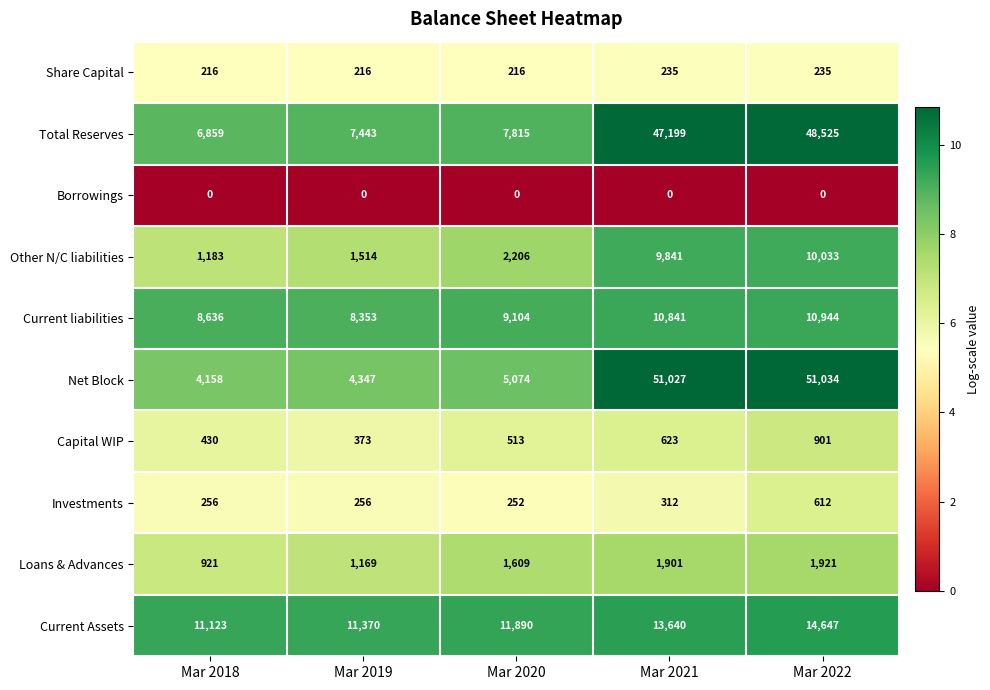

What is the difference between the second highest and minimum values in the Share Capital series?

19